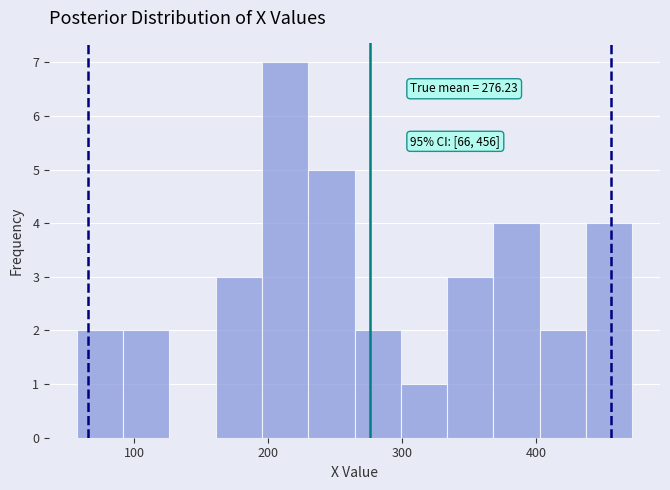

Around what value on the x-axis is the tallest bar? Give the approximate position of its centre, as read against the axis.

210